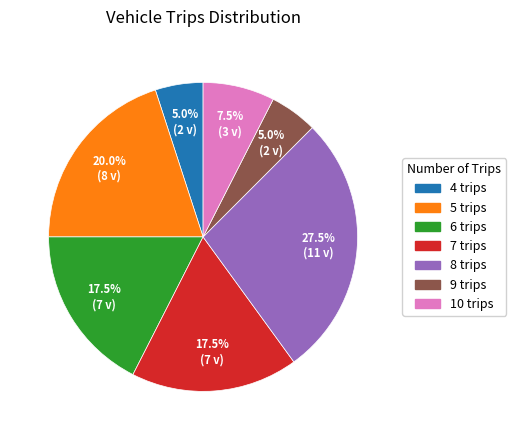

Combined, what portion of the pie is 7 trips and 6 trips?

35.0%